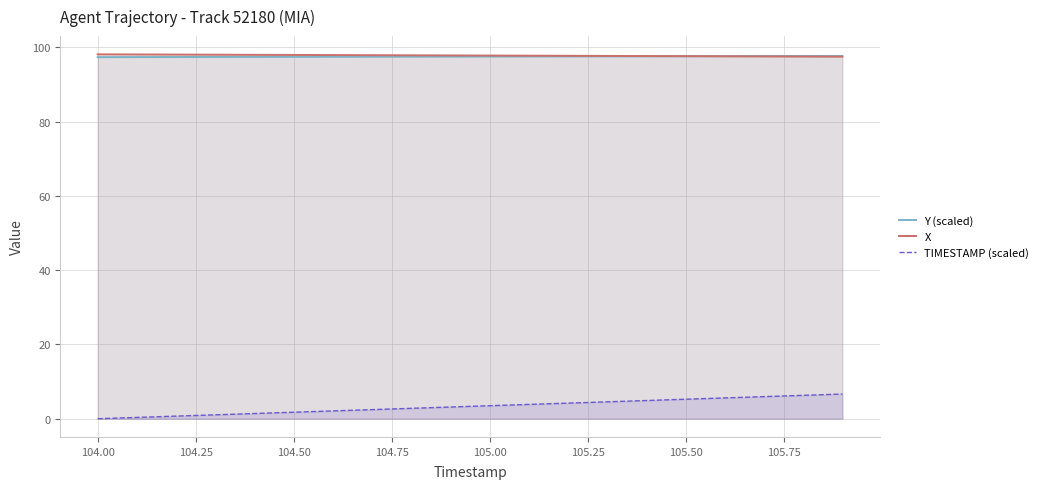

What is the difference between the maximum and minimum values in the TIMESTAMP (scaled) series?

6.7